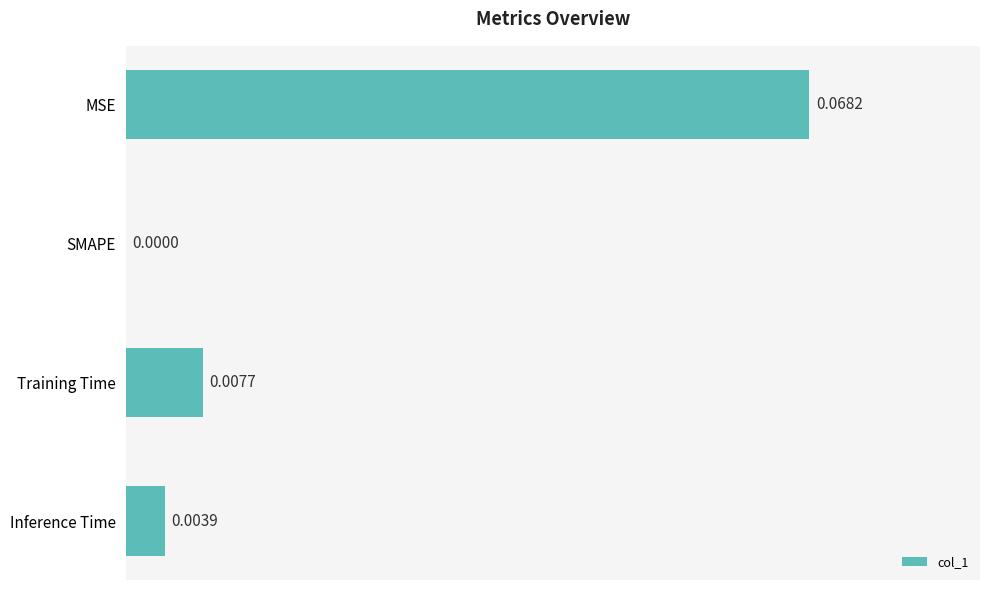

Are the bars horizontal?

Yes